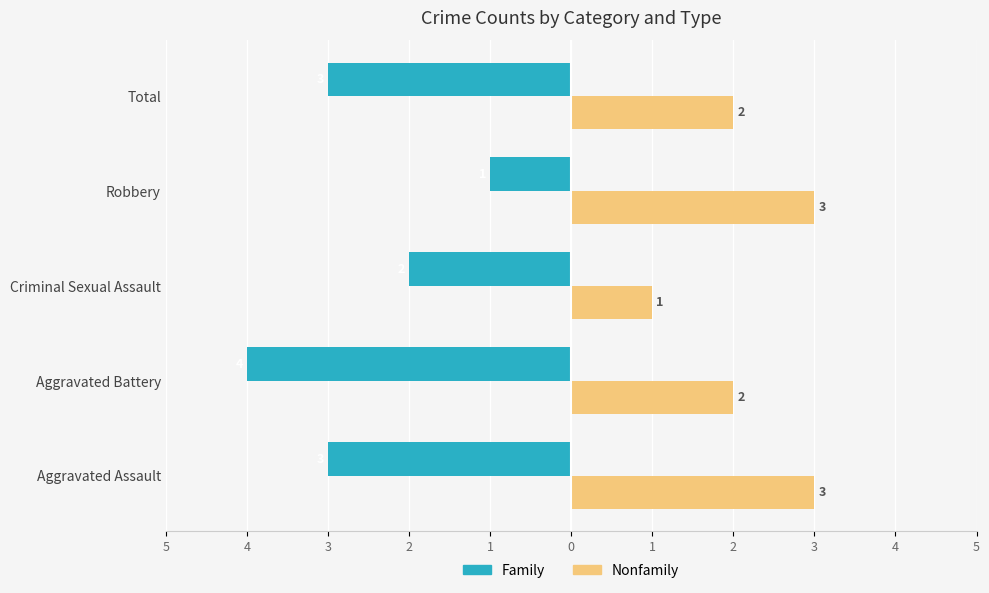

What are all the series names shown in the legend?

Family, Nonfamily